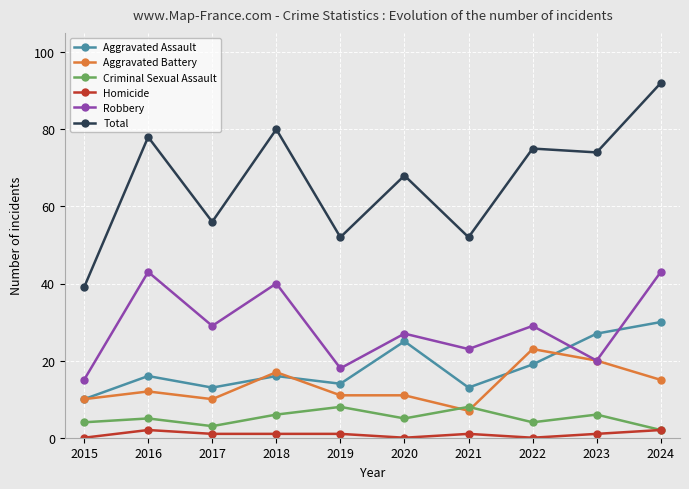

How many lines are shown in the chart?

6